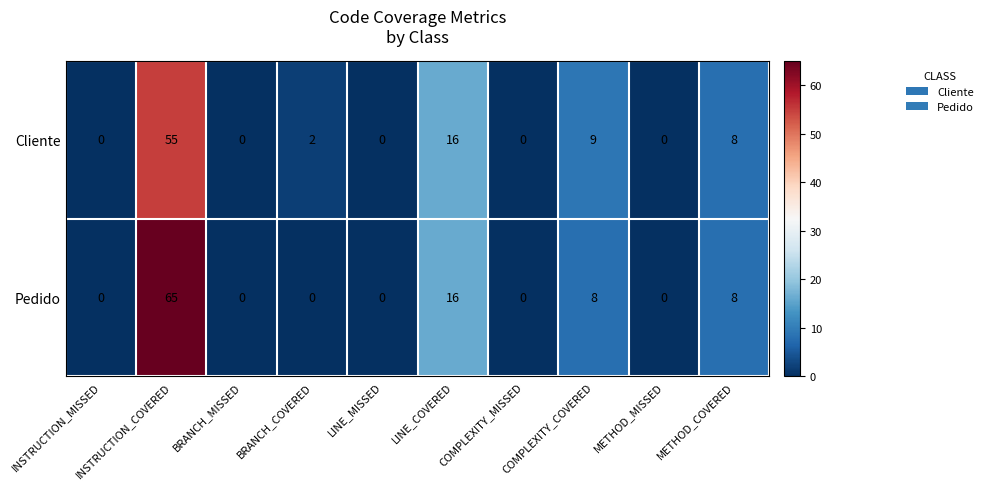

Which series has the largest range (max minus min)?

Pedido